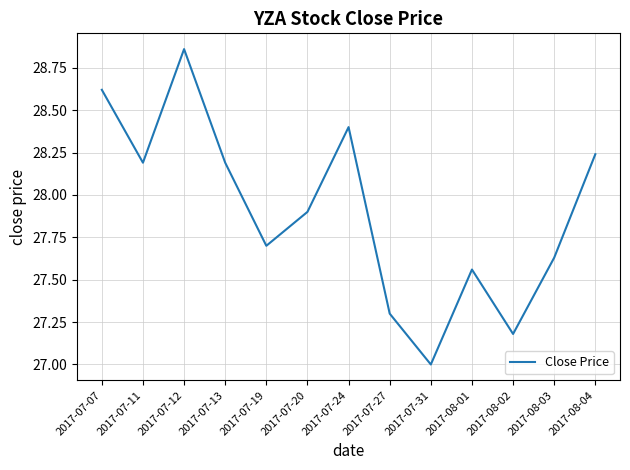

What position from the left is 2017-07-31?

9